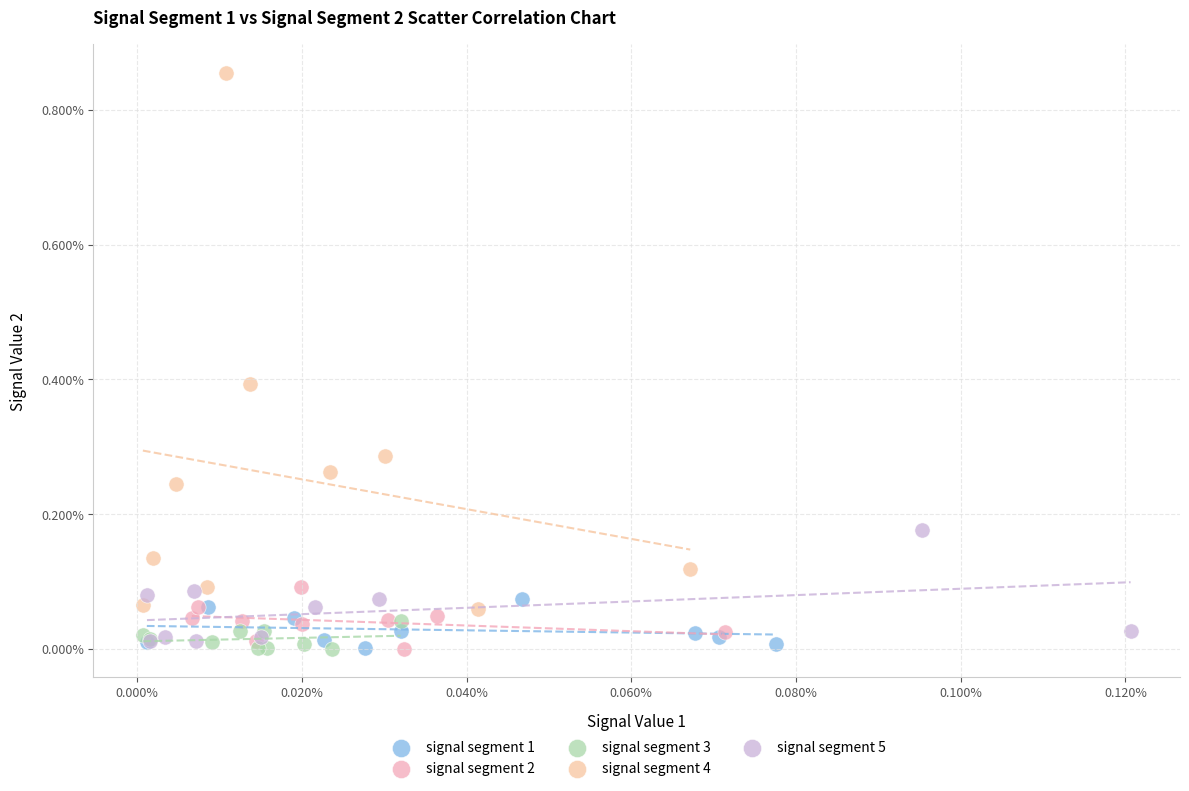

What are all the series names shown in the legend?

signal segment 1, signal segment 2, signal segment 3, signal segment 4, signal segment 5